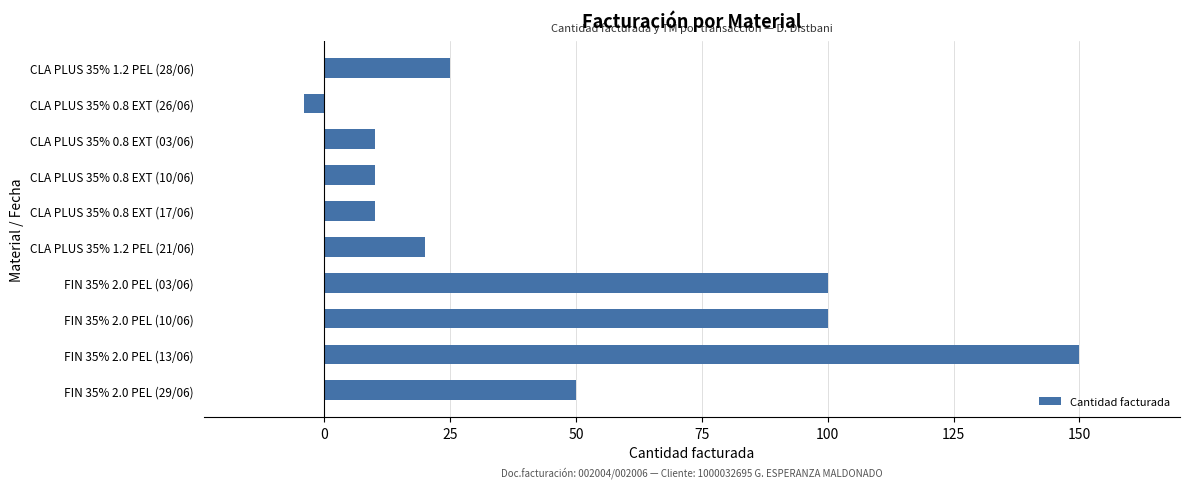

What is the label of the 2nd bar from the bottom?

FIN 35% 2.0 PEL (13/06)